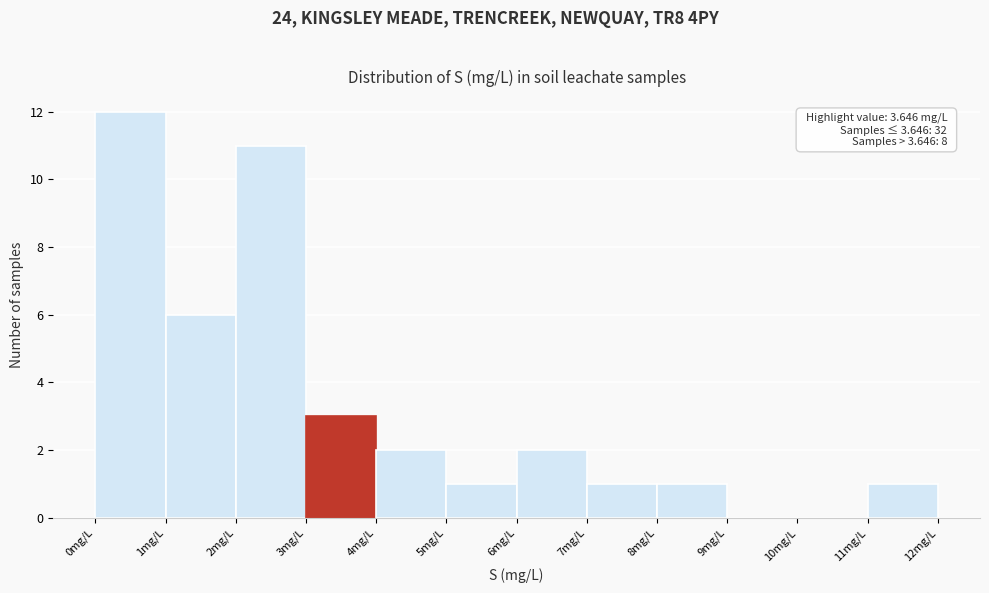

Which range on the x-axis has the tallest bar?

0 to 1